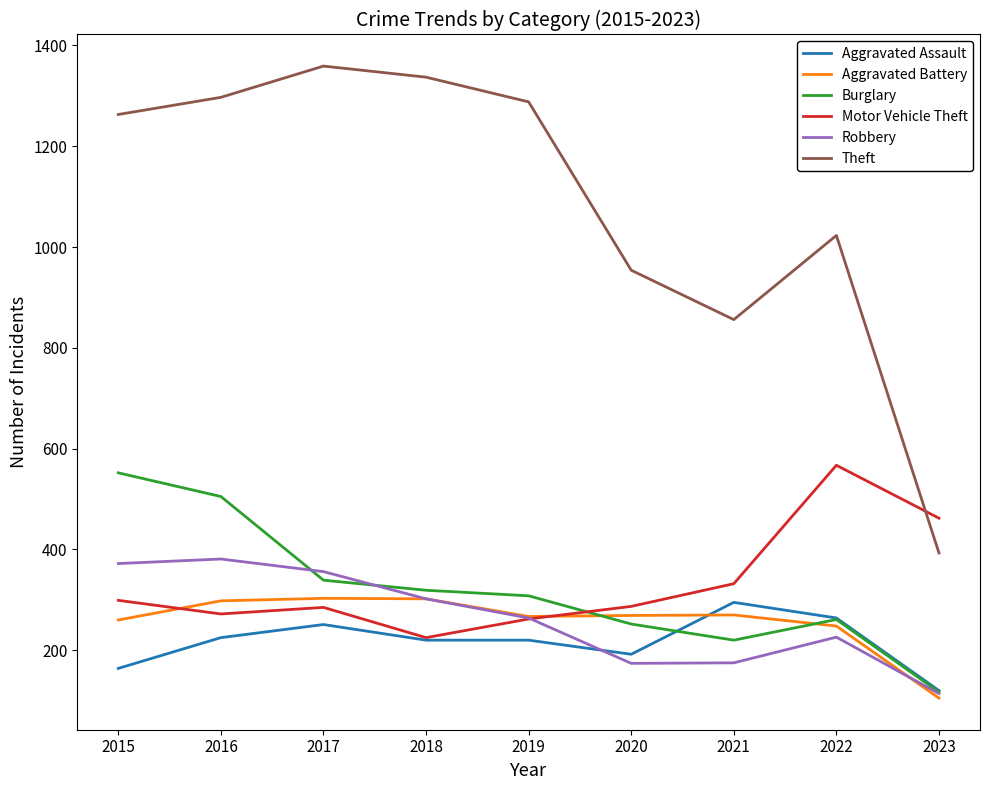

Which series has the widest spread of values?

Theft